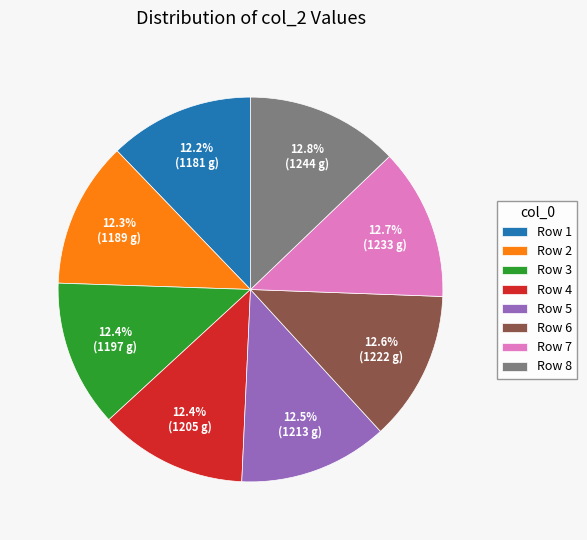

What is the ratio of the value at Row 4 to the value at Row 8?

1.0